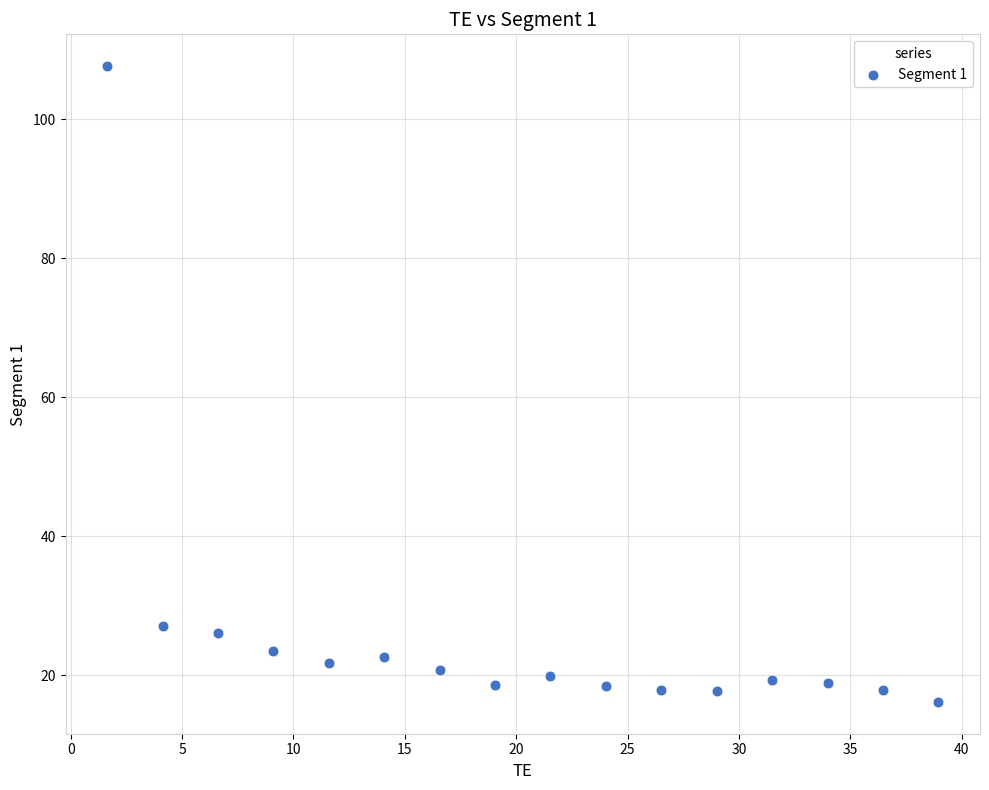

What Y value in the scatter plot is closest to 61?

27.1